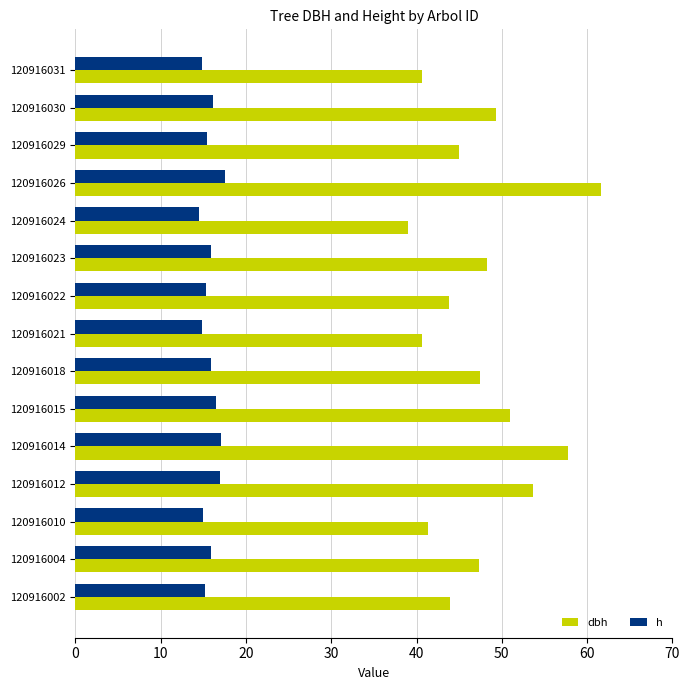

What is the smallest value displayed?

14.5